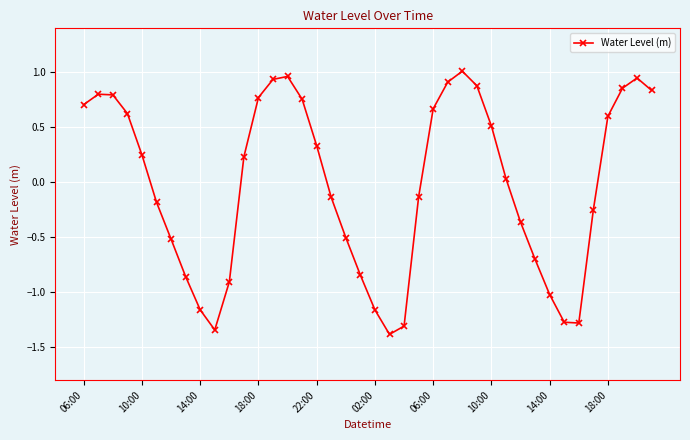

What is the smallest value displayed?

-1.4